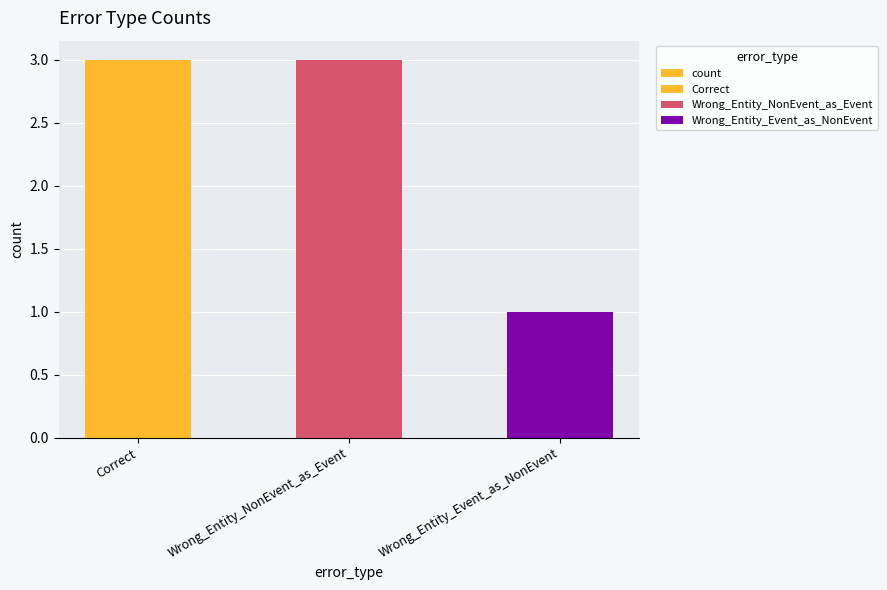

What is the label of the 2nd bar from the right?

Wrong_Entity_NonEvent_as_Event